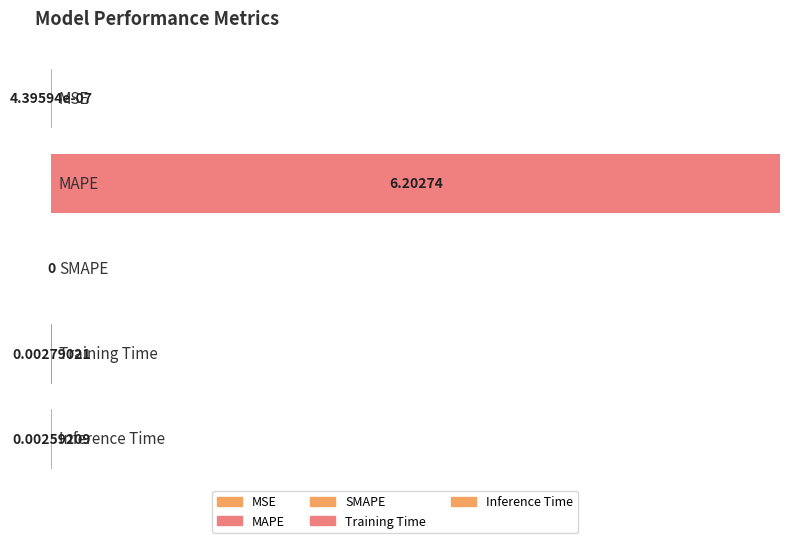

Reading left to right, what are all the values shown in this chart?

0.0	6.2	0.0	0.0	0.0